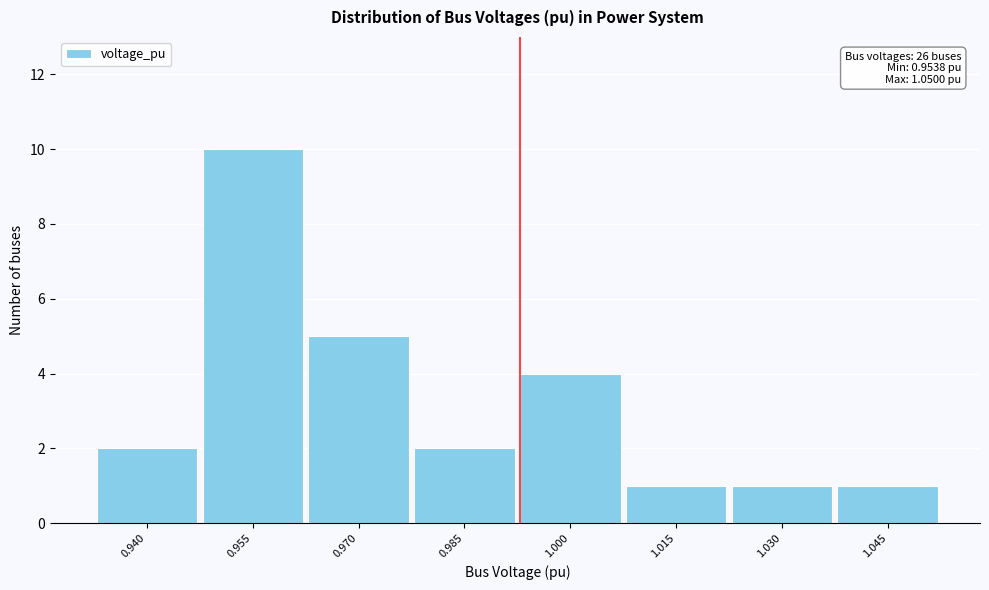

Reading right to left, extract all data points from this chart.

1.045=1	1.030=1	1.015=1	1.000=4	0.985=2	0.970=5	0.955=10	0.940=2